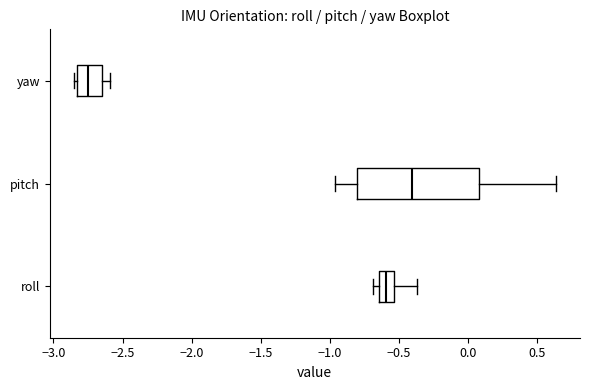

Where does the right whisker of the box for yaw end on the x-axis? The values are not printed on the chart, so give them approximately, as read against the axis.

-2.60